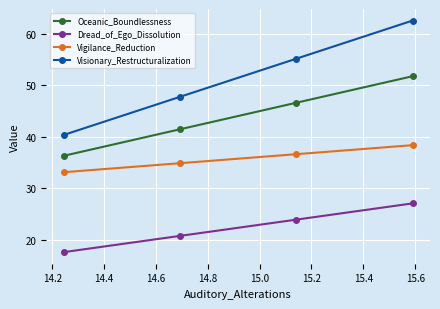

What is the highest value of the Dread_of_Ego_Dissolution series?

27.1